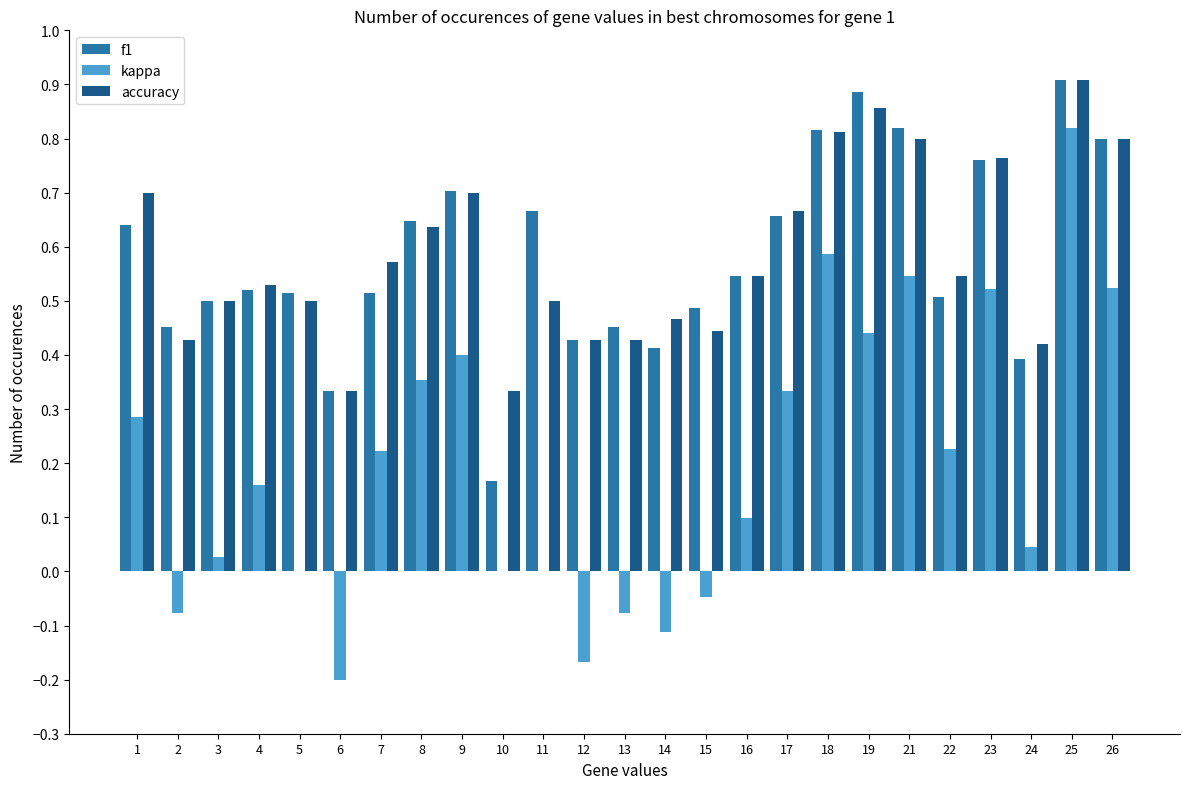

Is the value of f1 at 22 greater than the value of accuracy at 26?

No